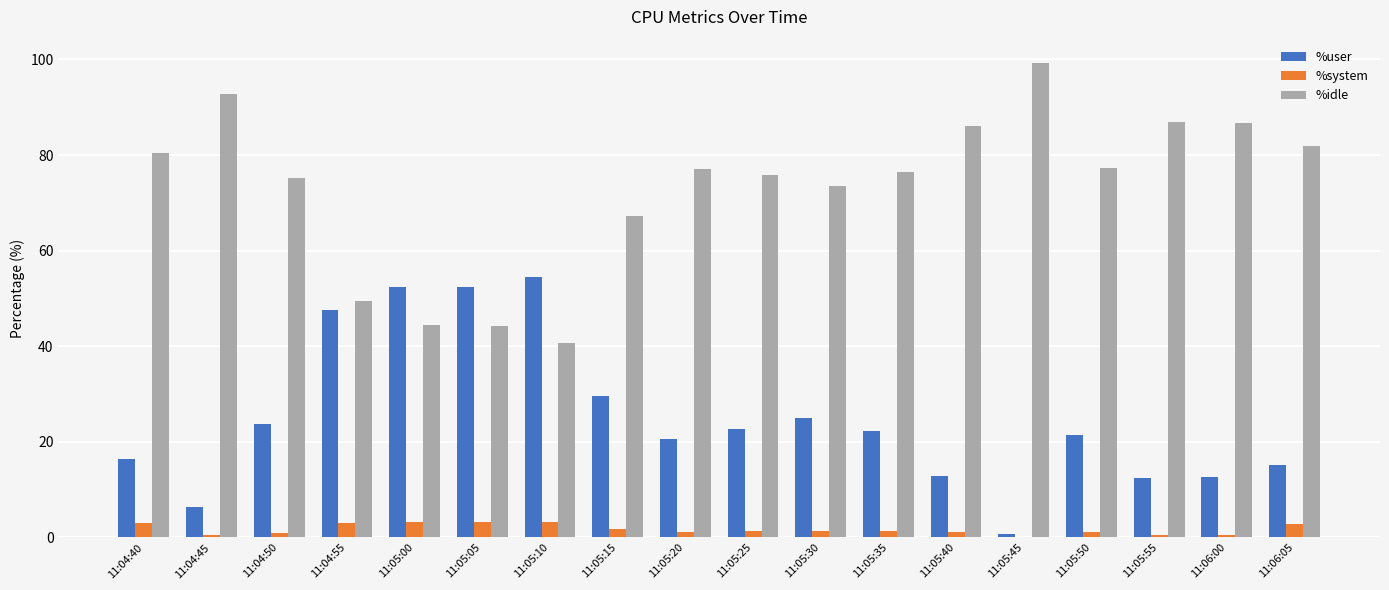

What is the greatest value displayed?

99.2